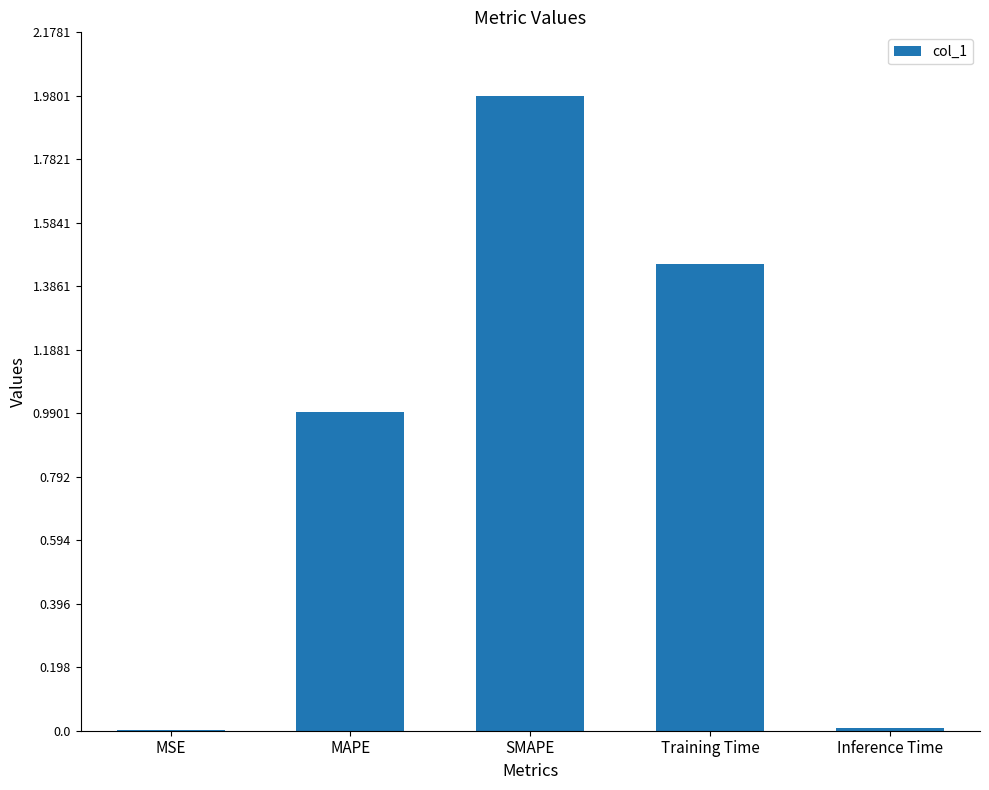

How many series are shown in this chart?

1